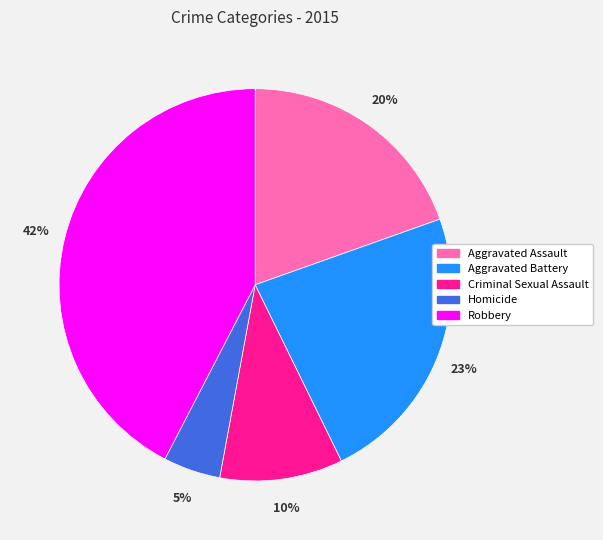

Does Aggravated Assault represent more than half of the total?

No